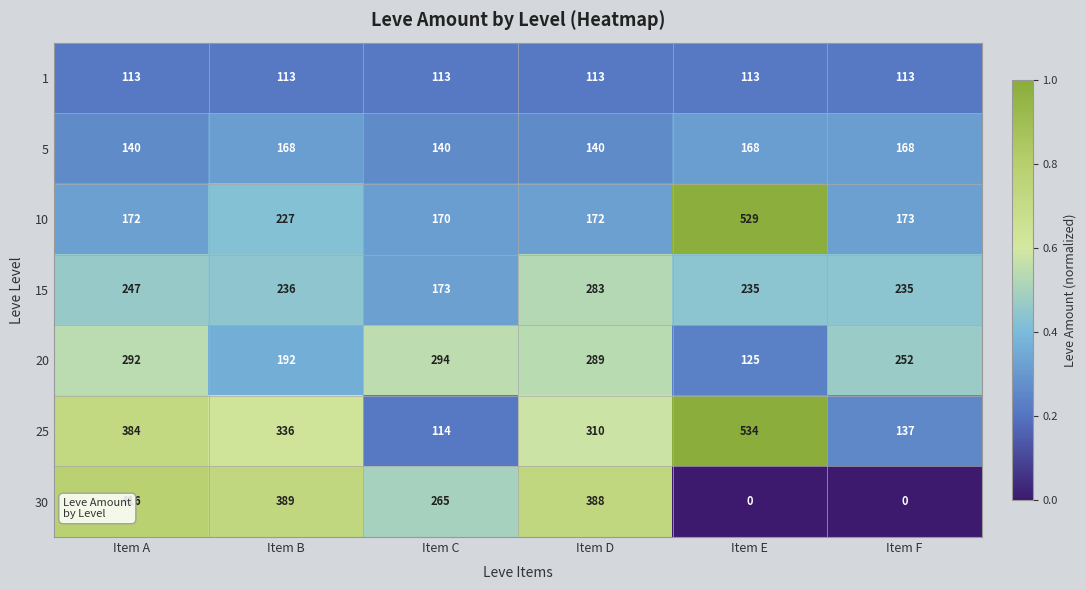

What is the greatest value displayed?

534